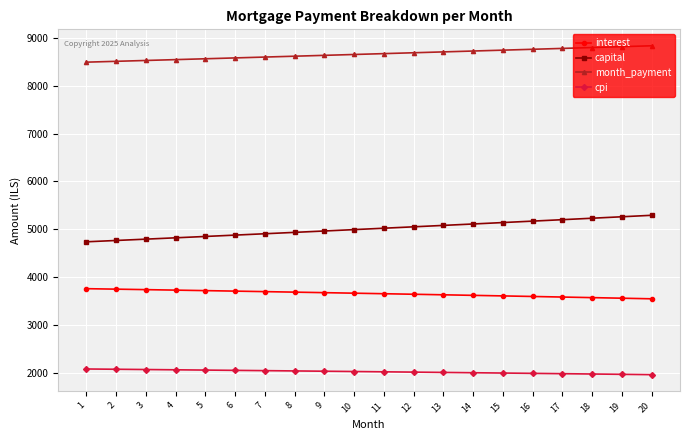

What is the average value of the interest series?

3655.7